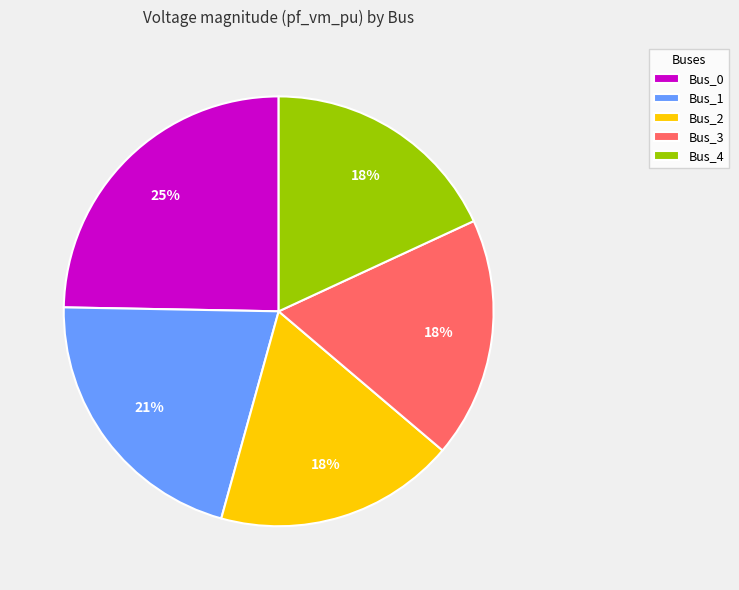

What percentage is the Bus_0 slice, to the nearest percent?

25%